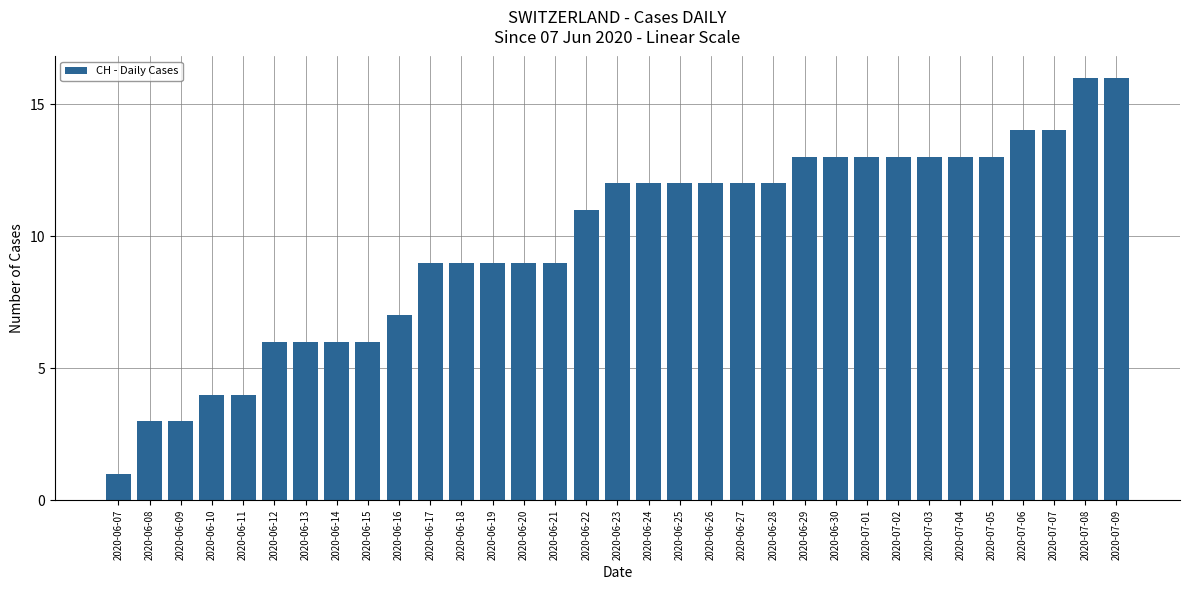

Reading left to right, extract all data points from this chart.

1	3	3	4	4	6	6	6	6	7	9	9	9	9	9	11	12	12	12	12	12	12	13	13	13	13	13	13	13	14	14	16	16